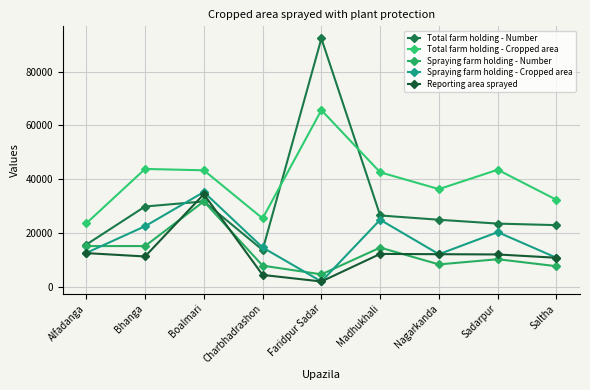

At Bhanga, list the series in order from largest to smallest.

Total farm holding - Cropped area, Total farm holding - Number, Spraying farm holding - Cropped area, Spraying farm holding - Number, Reporting area sprayed